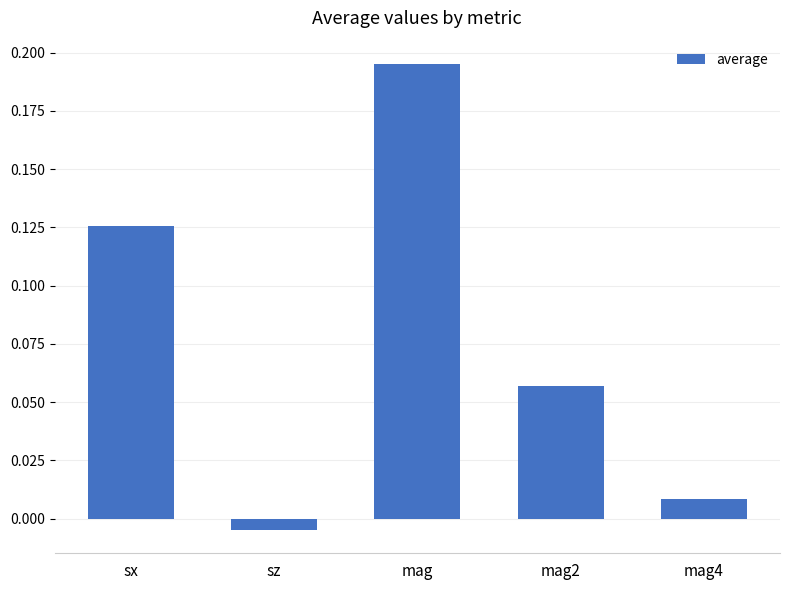

Which category has the highest value across all series?

mag